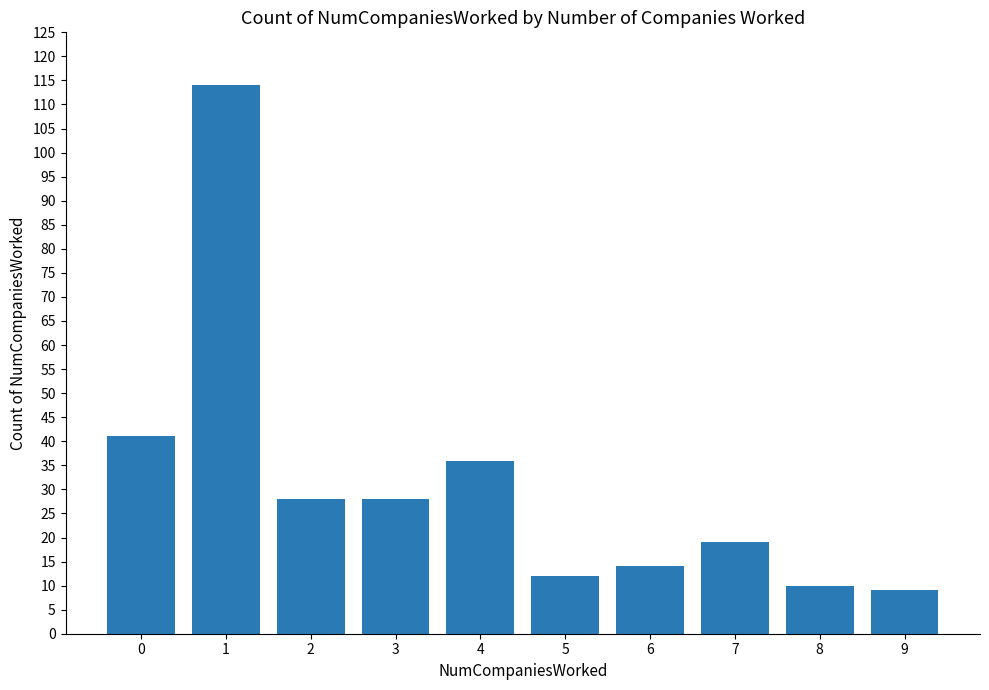

Between 3 and 7, which is larger?

3